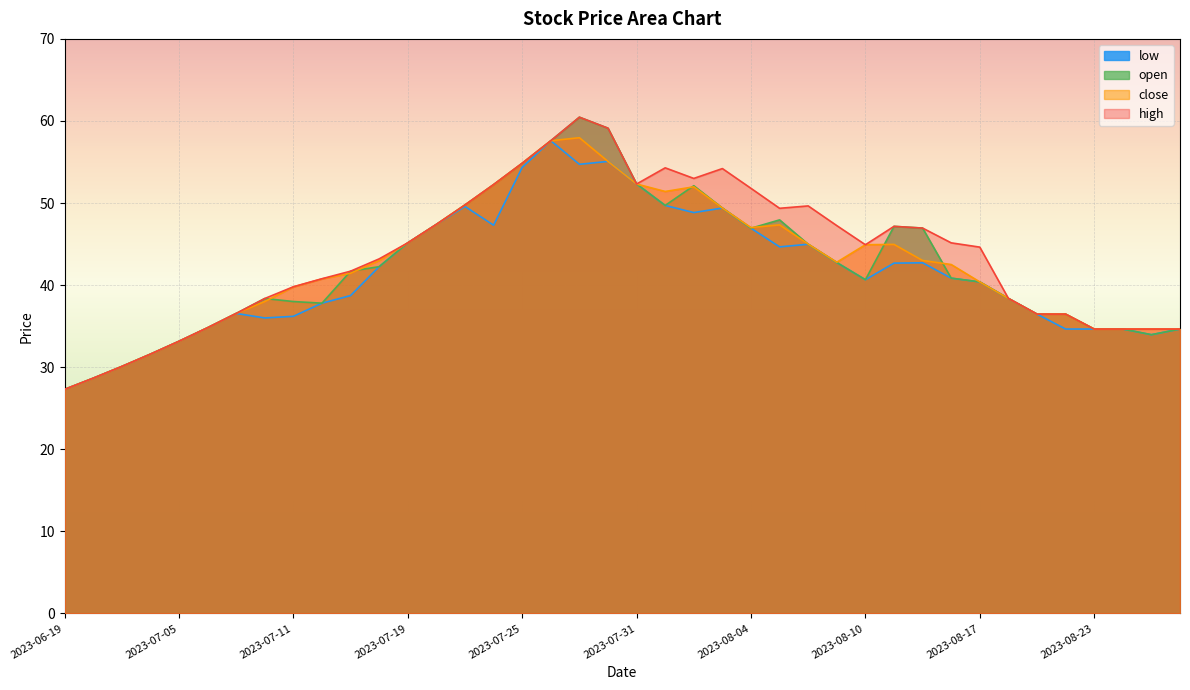

What is the value of the open point at the 36th from the left?

36.5